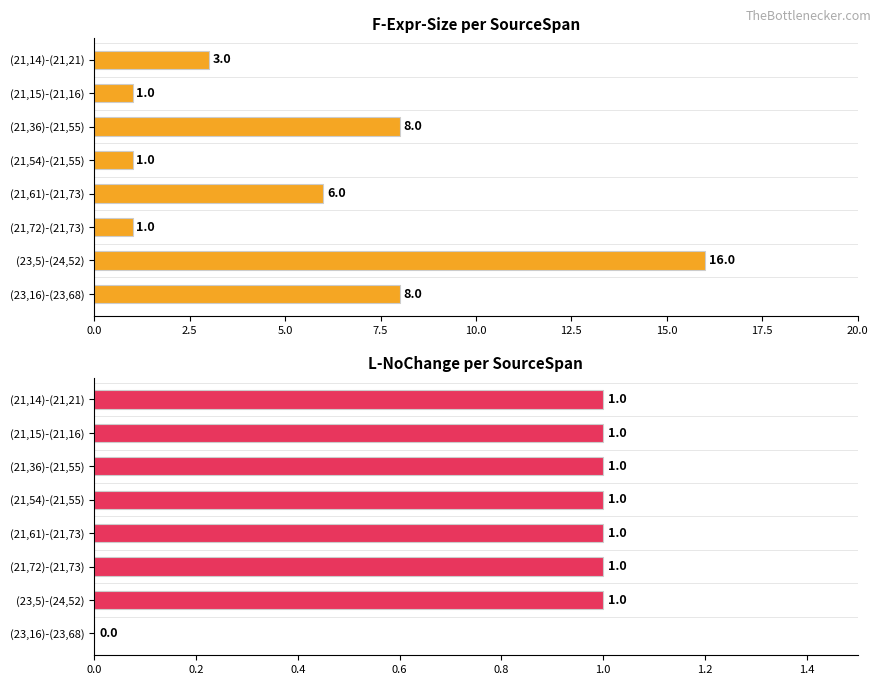

How many bars are there in total?

16